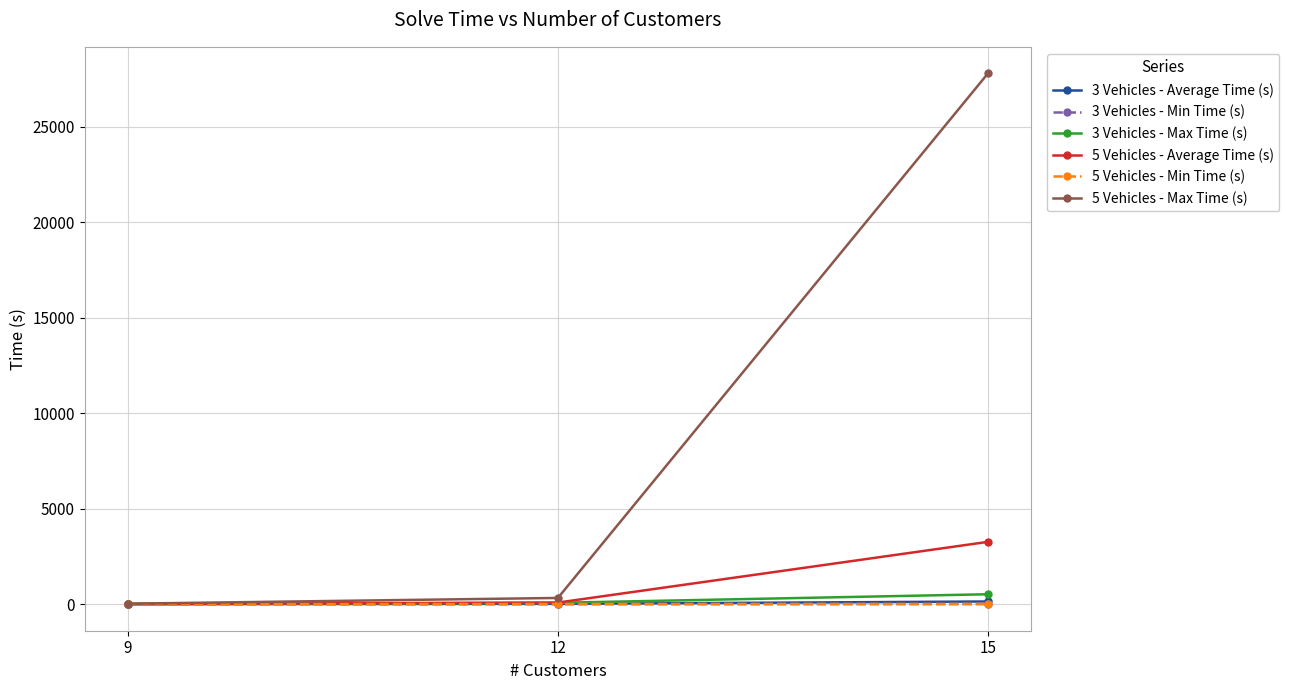

What is the difference between the maximum and minimum values in the 3 Vehicles - Average Time (s) series?

139.6